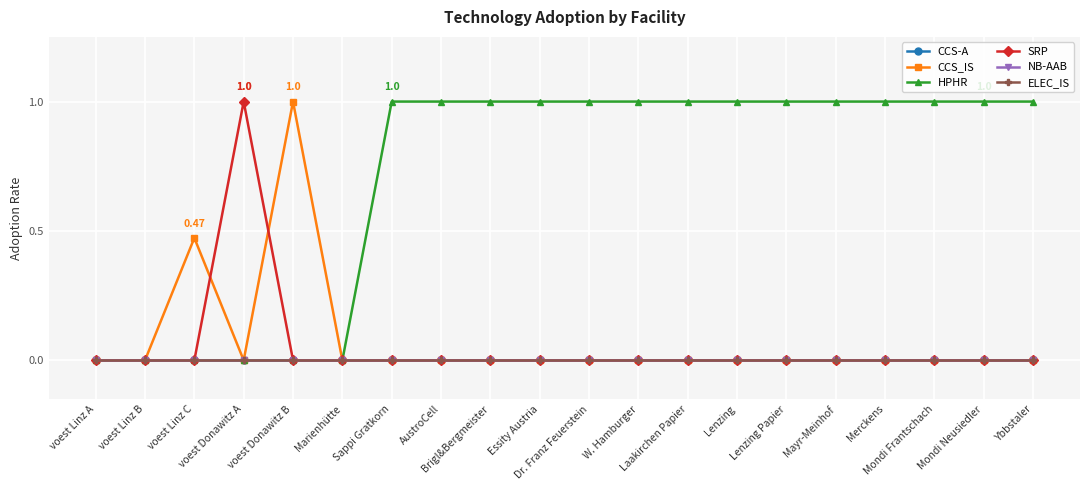

What position from the left is voest Linz C?

3